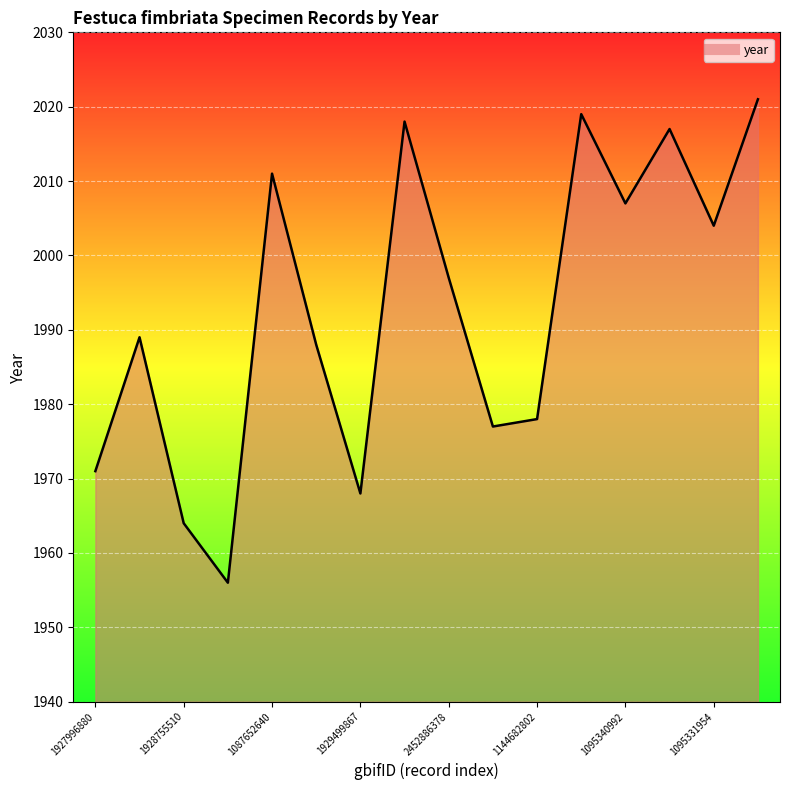

What is the minimum value shown in the chart?

1956